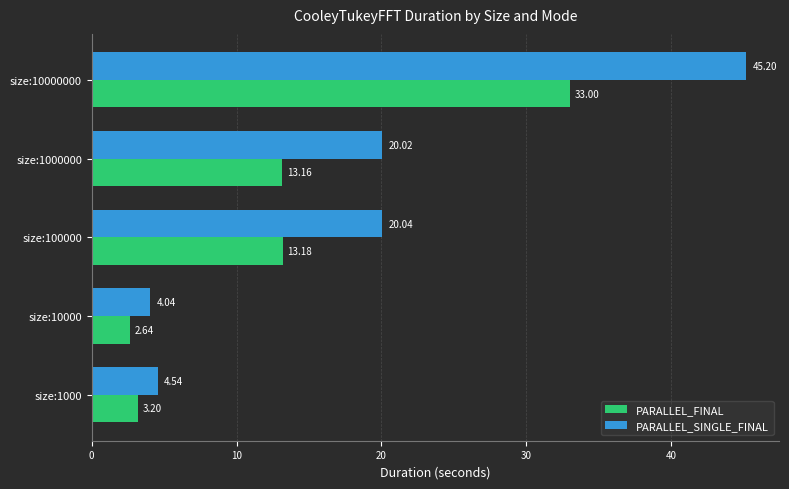

What are all the series names shown in the legend?

PARALLEL_FINAL, PARALLEL_SINGLE_FINAL